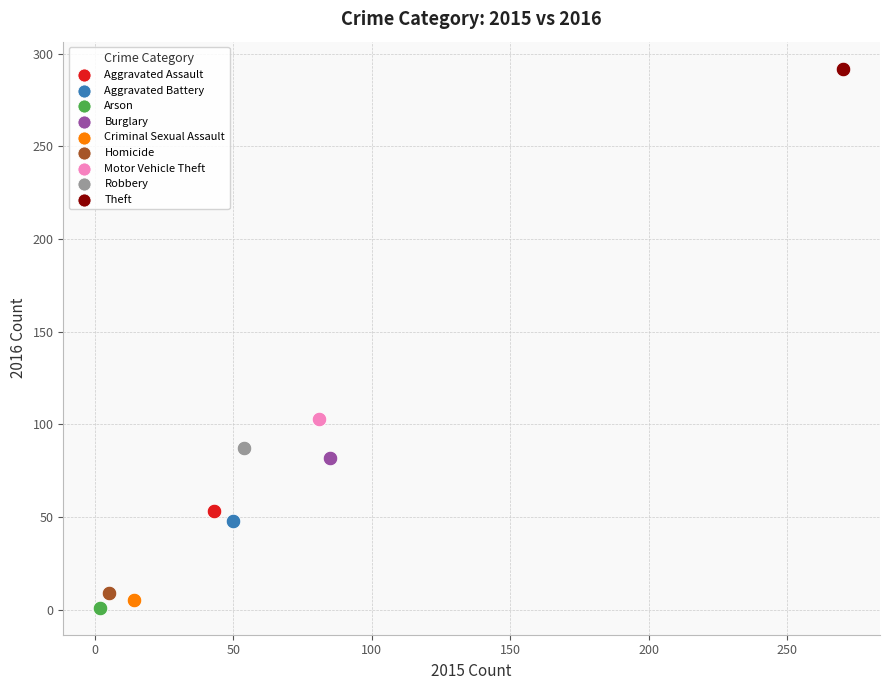

What are all the series names shown in the legend?

Aggravated Assault, Aggravated Battery, Arson, Burglary, Criminal Sexual Assault, Homicide, Motor Vehicle Theft, Robbery, Theft